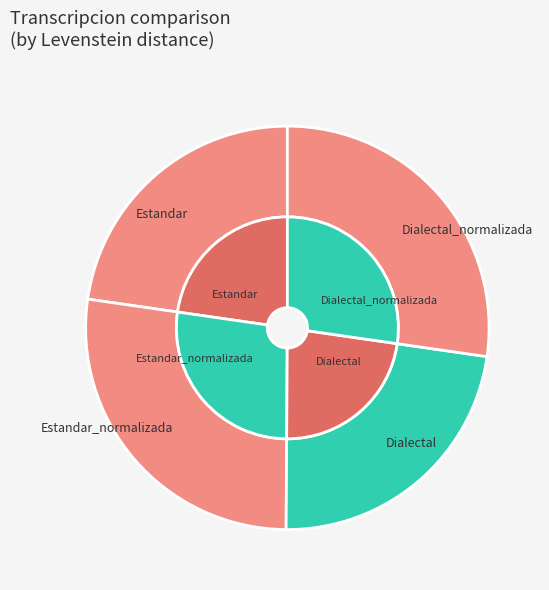

What percentage is NOT represented by Estandar_normalizada?

72.8%